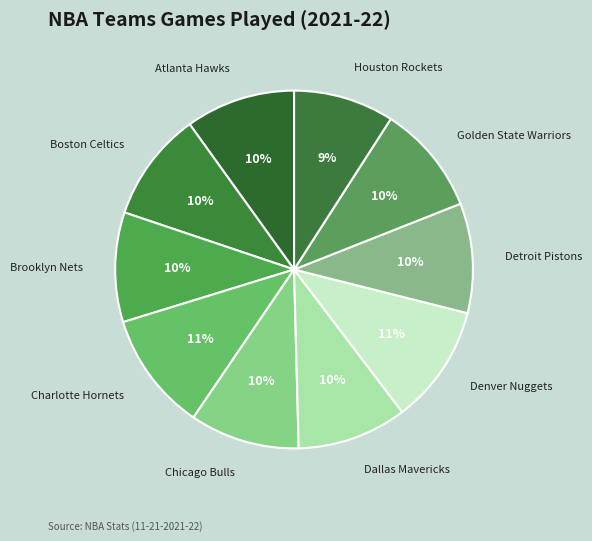

Approximately how many times larger is the value at Denver Nuggets compared to Chicago Bulls?

1.1